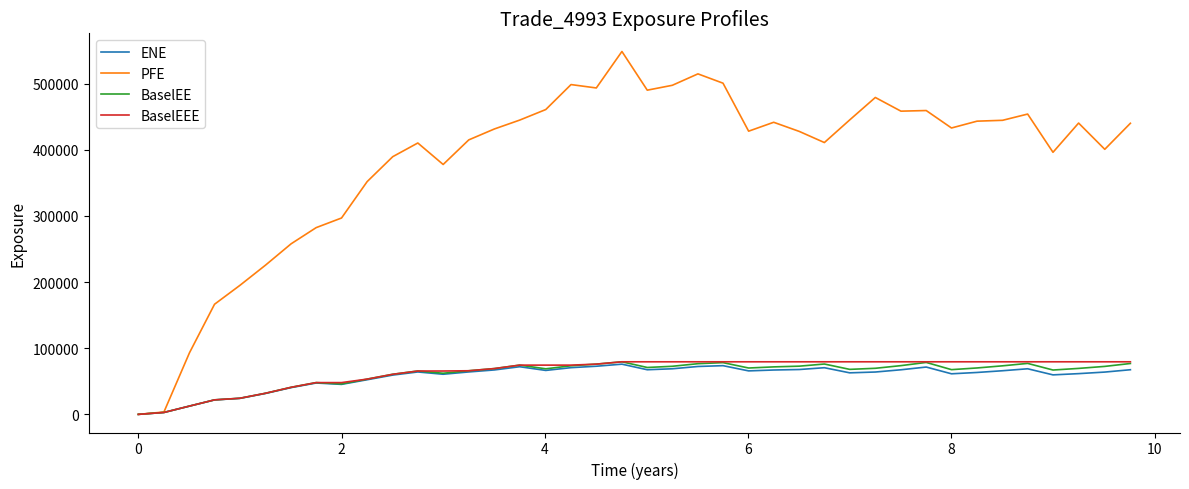

How many values in the BaselEE series exceed 69672?

20